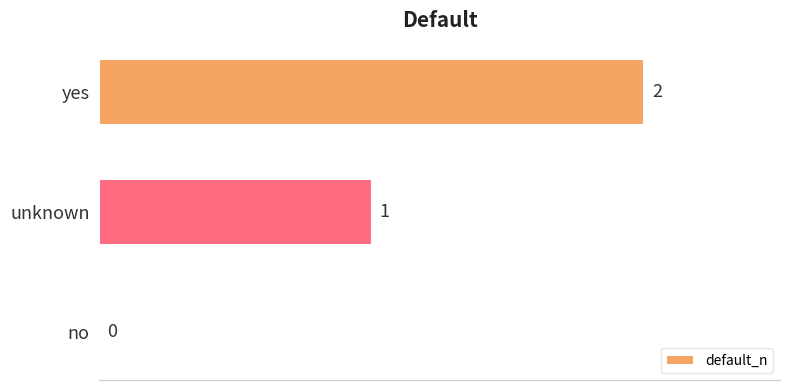

What is the sum of the values at yes and unknown?

3